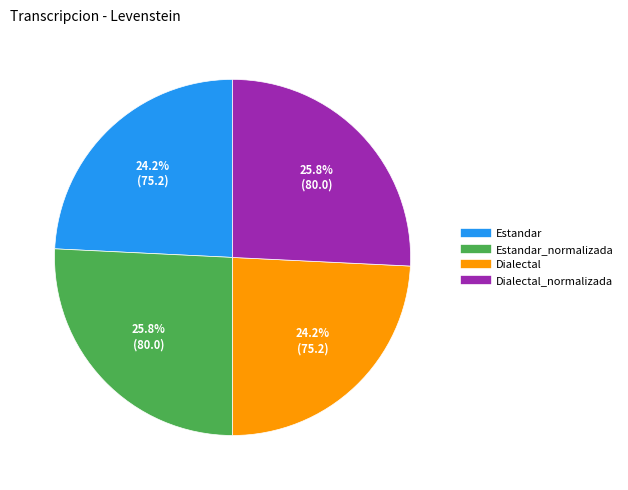

Is there a majority slice in this chart?

No